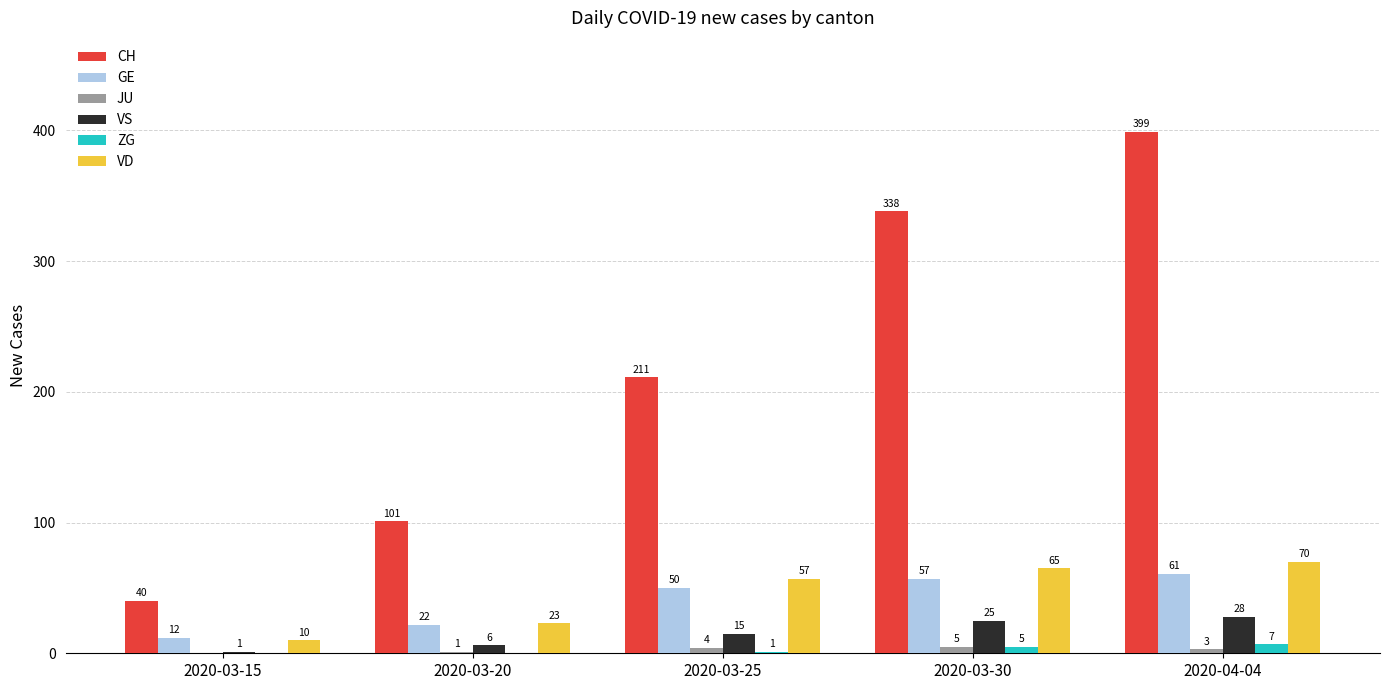

Where is GE nearest to the value 36?

2020-03-20